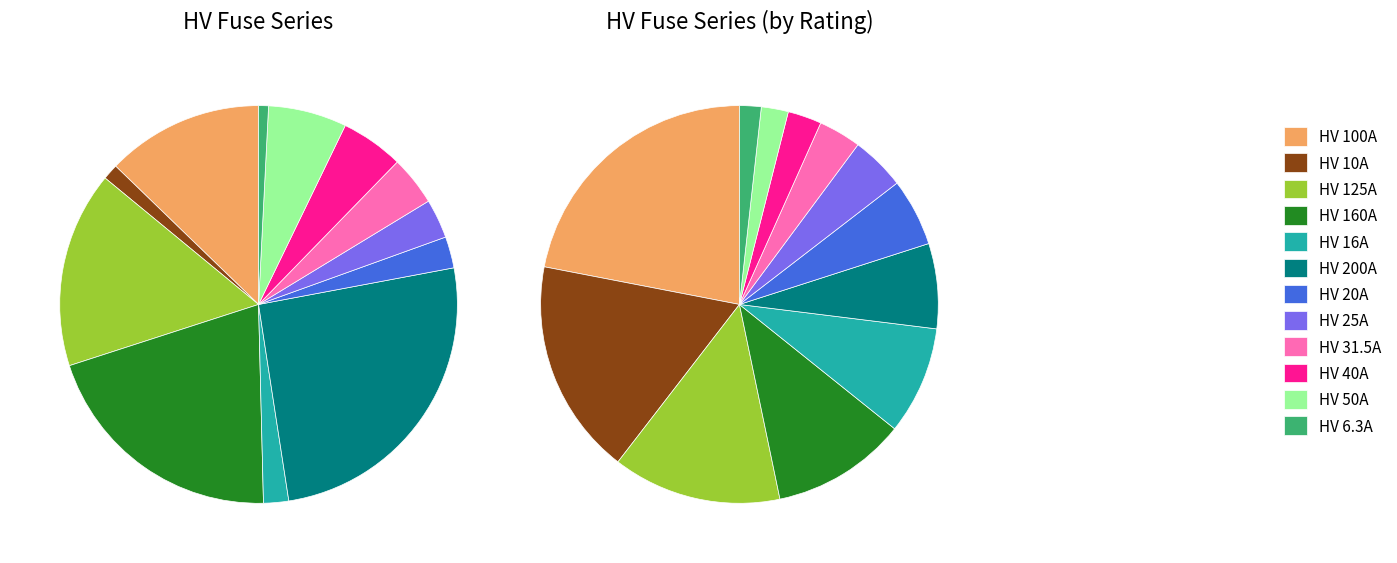

True or false: HV 31.5A accounts for 4% of the total.

True